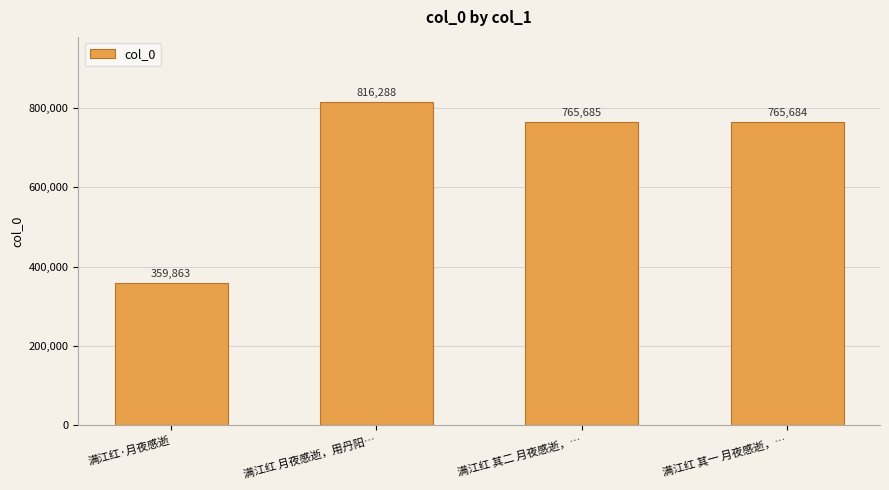

Are the bars horizontal?

No